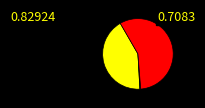

Does any single category account for the majority?

Yes